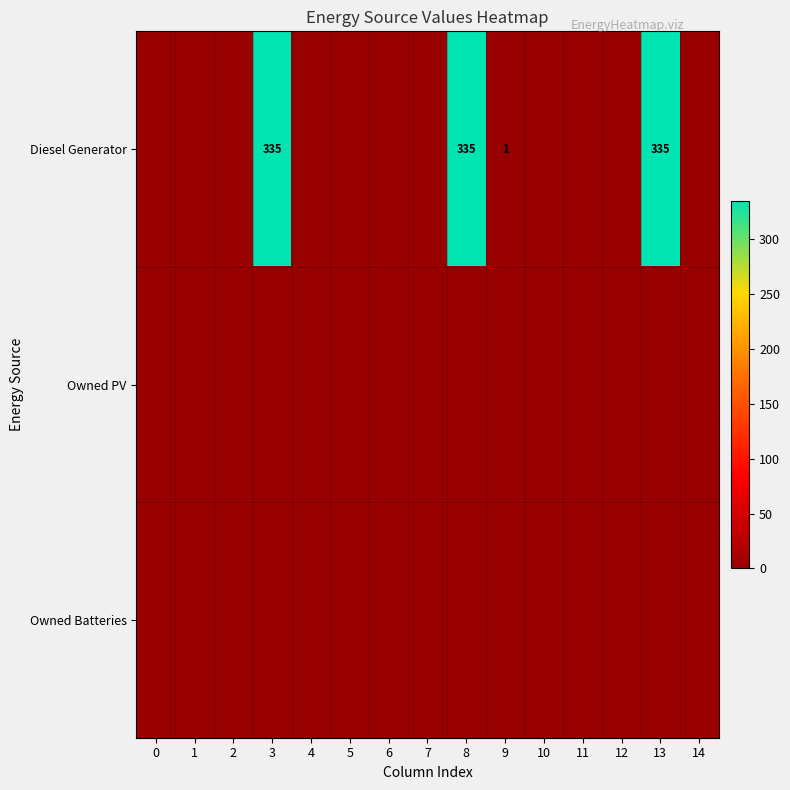

Is it true that Diesel Generator equals 335 at 3?

True